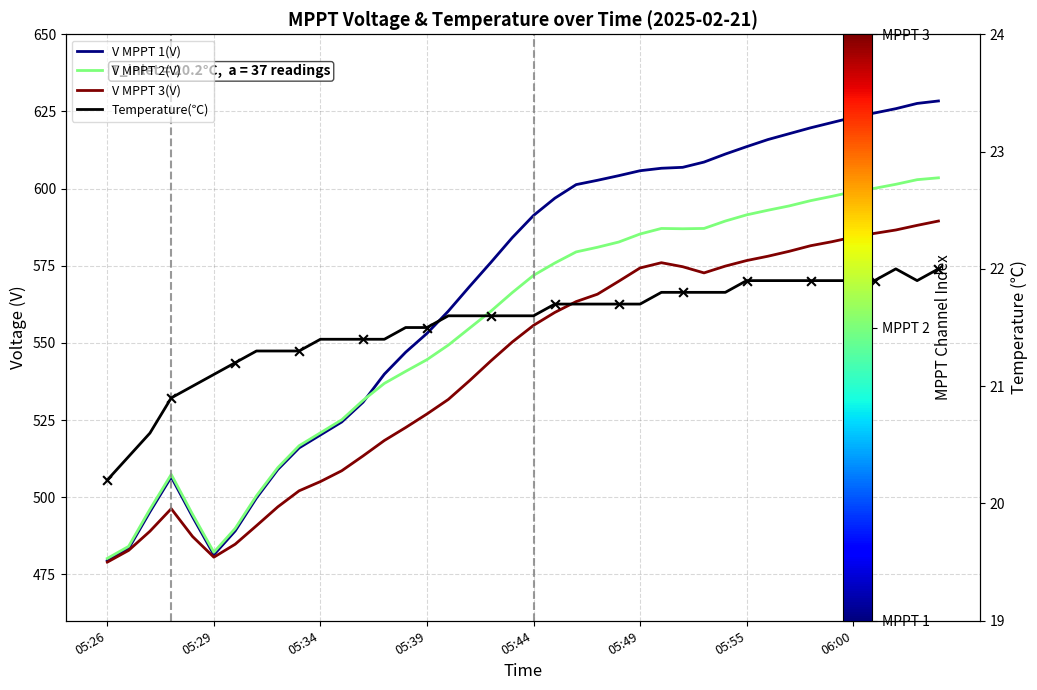

Which series has the largest total across all categories?

V MPPT 1(V)